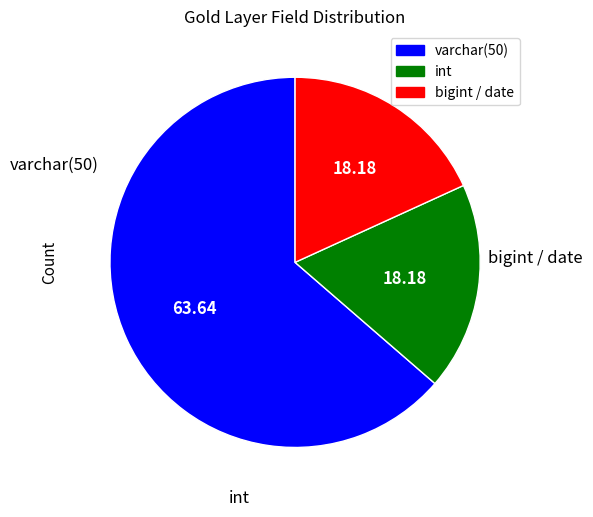

Is there any slice that represents more than half of the pie?

Yes